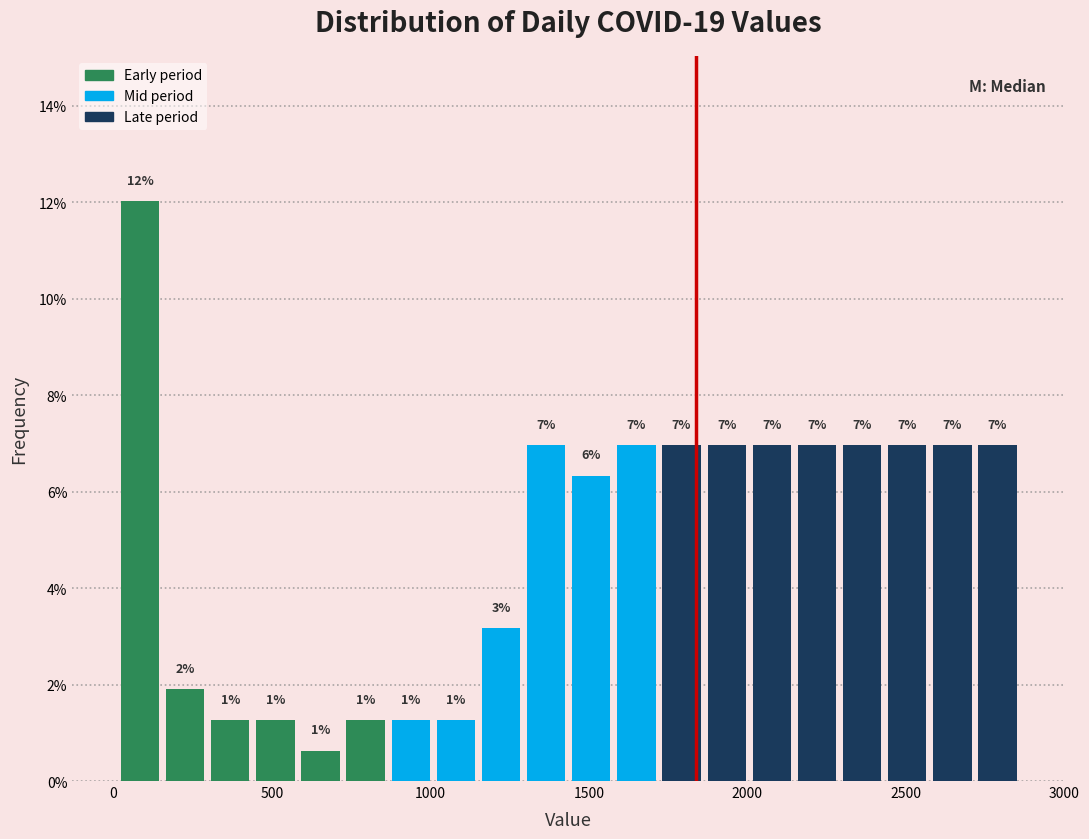

Around what value on the x-axis is the tallest bar? Give the approximate position of its centre, as read against the axis.

100